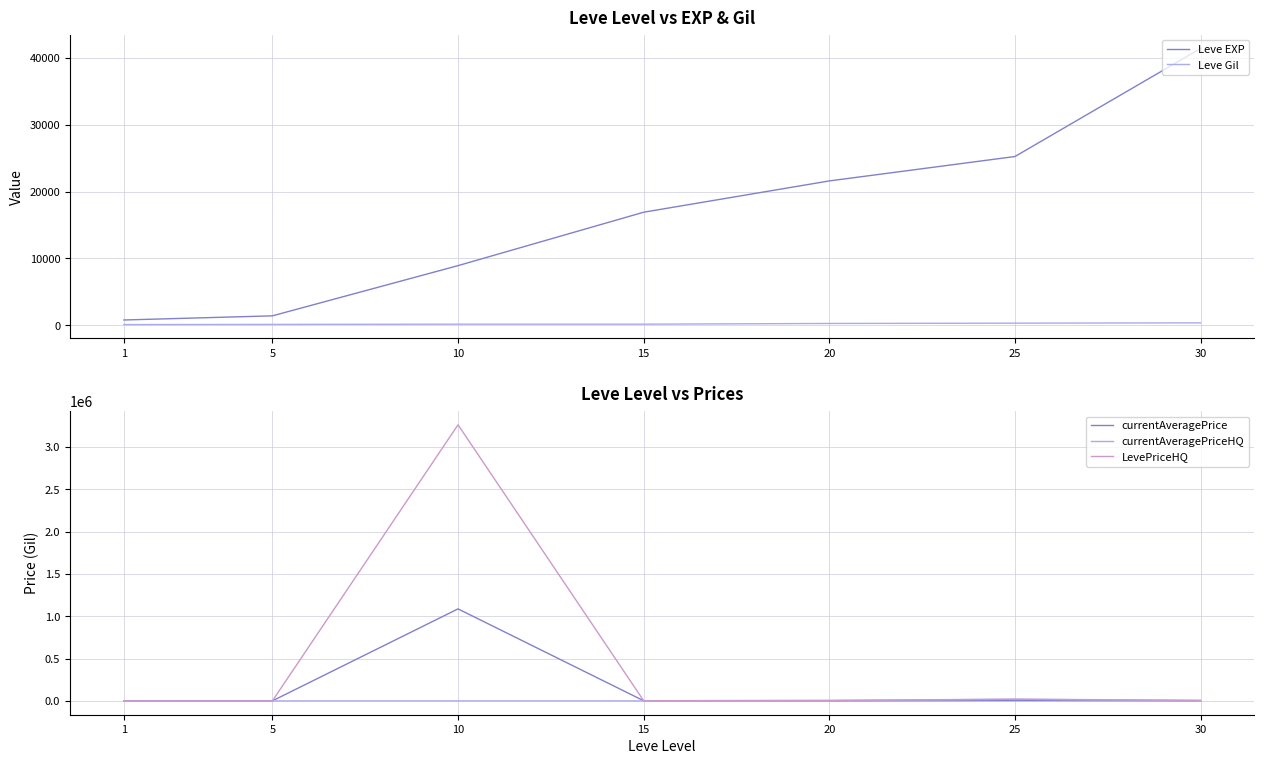

In Leve Gil, how many points are higher than both neighbors (excluding endpoints)?

1